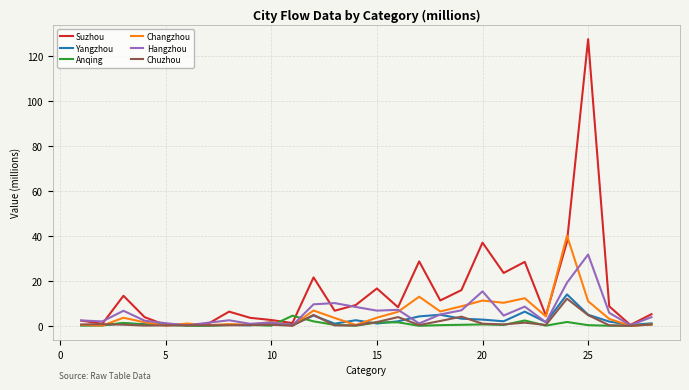

At how many categories does at least one series exceed 115?

1